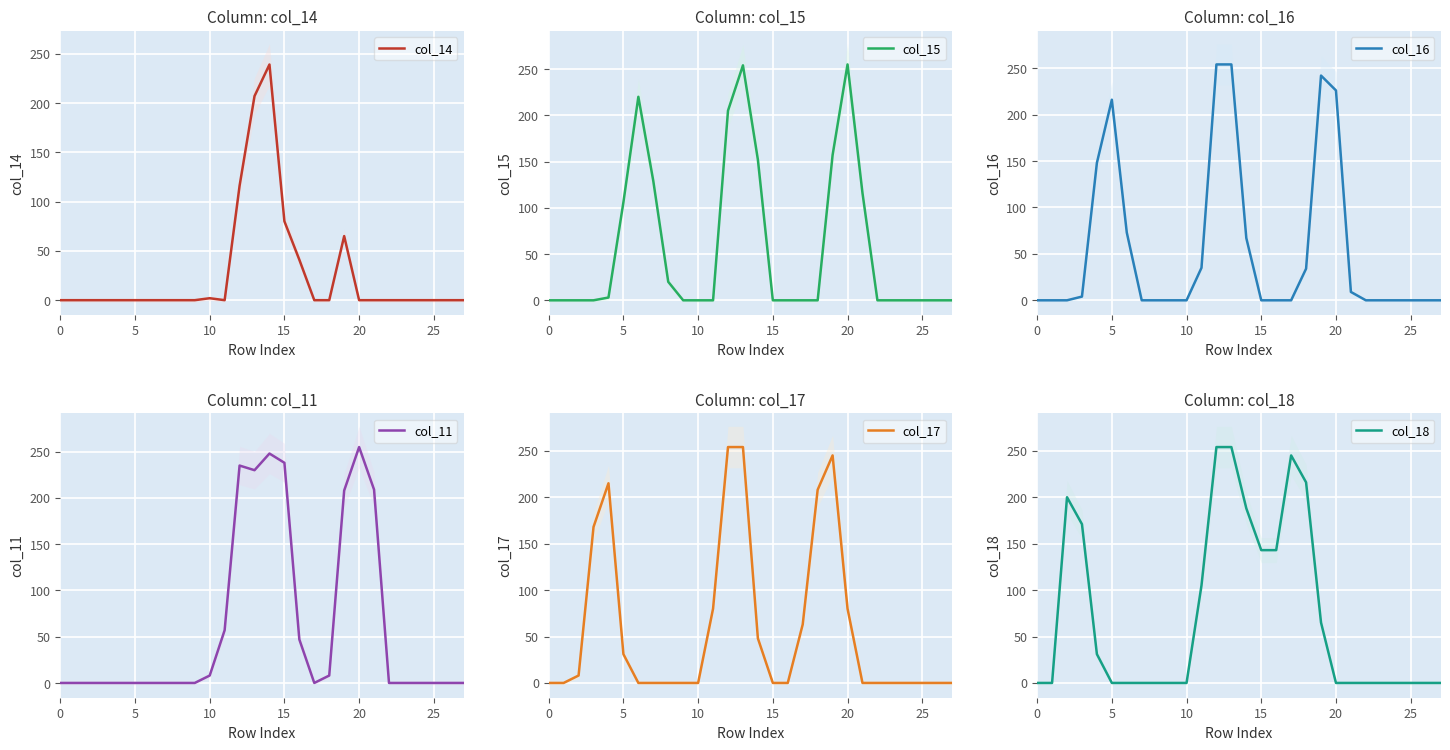

The col_16 series shows 0 at 15. True or false?

True